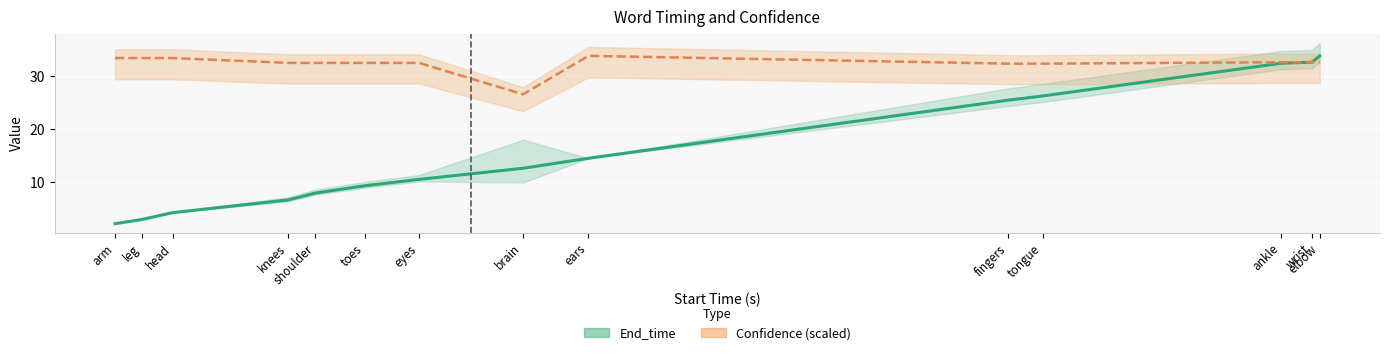

How many values in the Confidence series exceed 32?

13